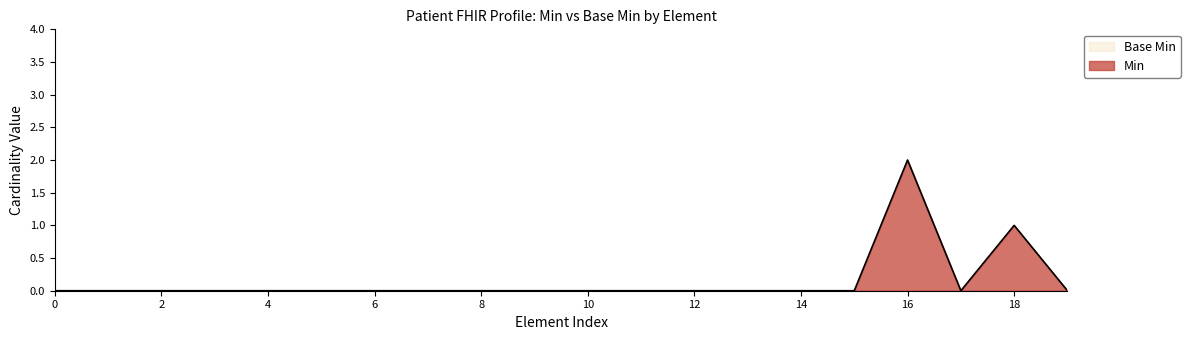

Which series has the widest spread of values?

Min